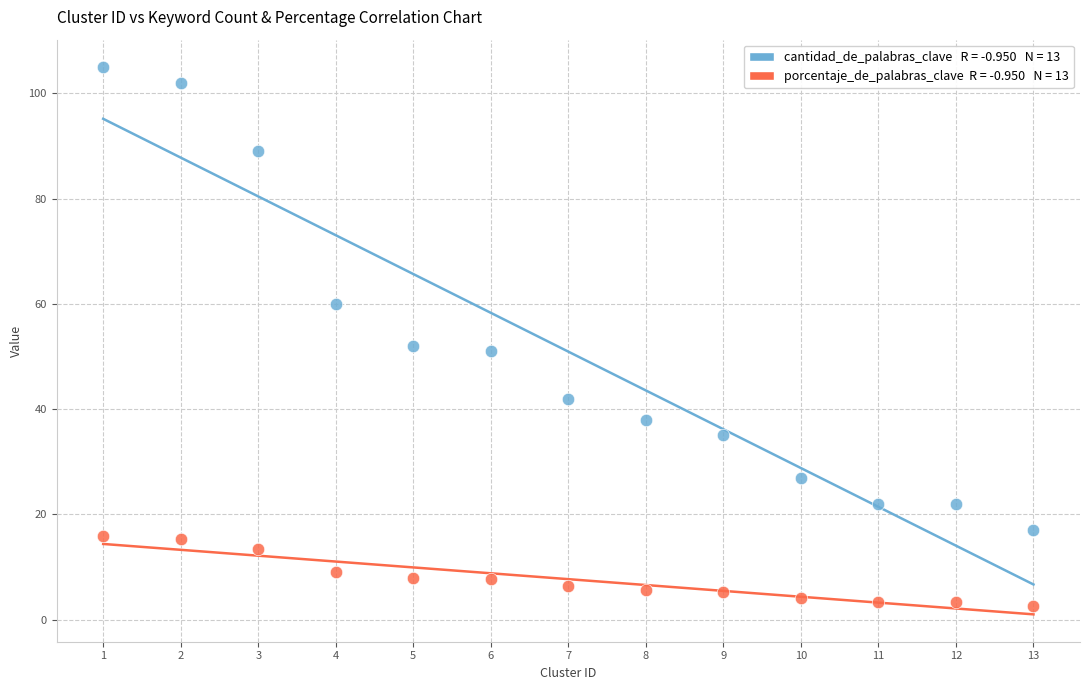

Across all data points, what is the range of X values (max minus min)?

12.0